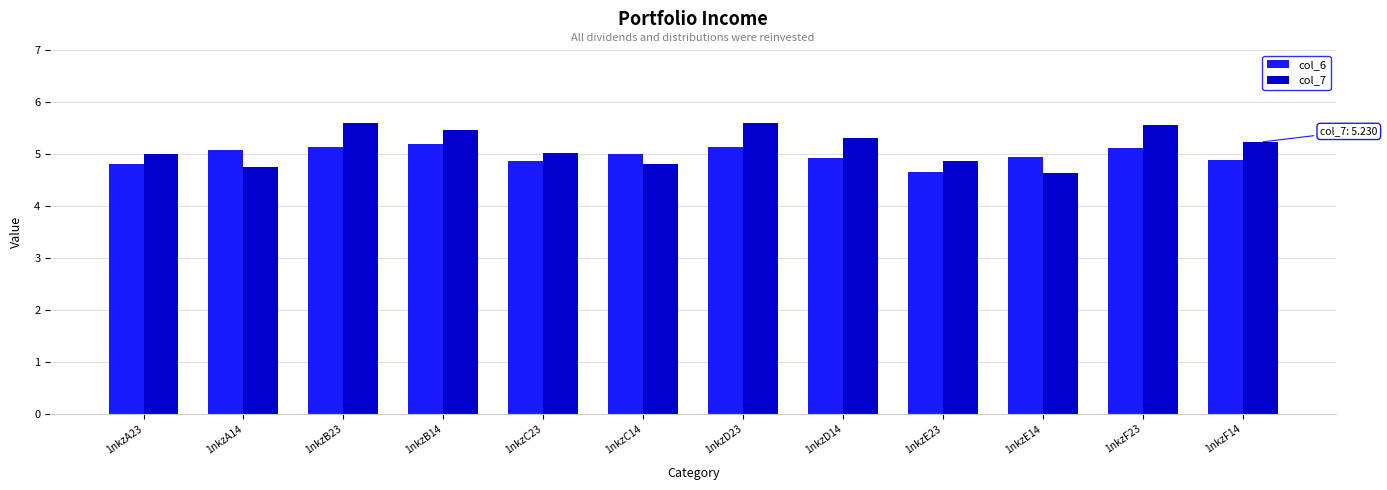

How many series are shown in this chart?

2